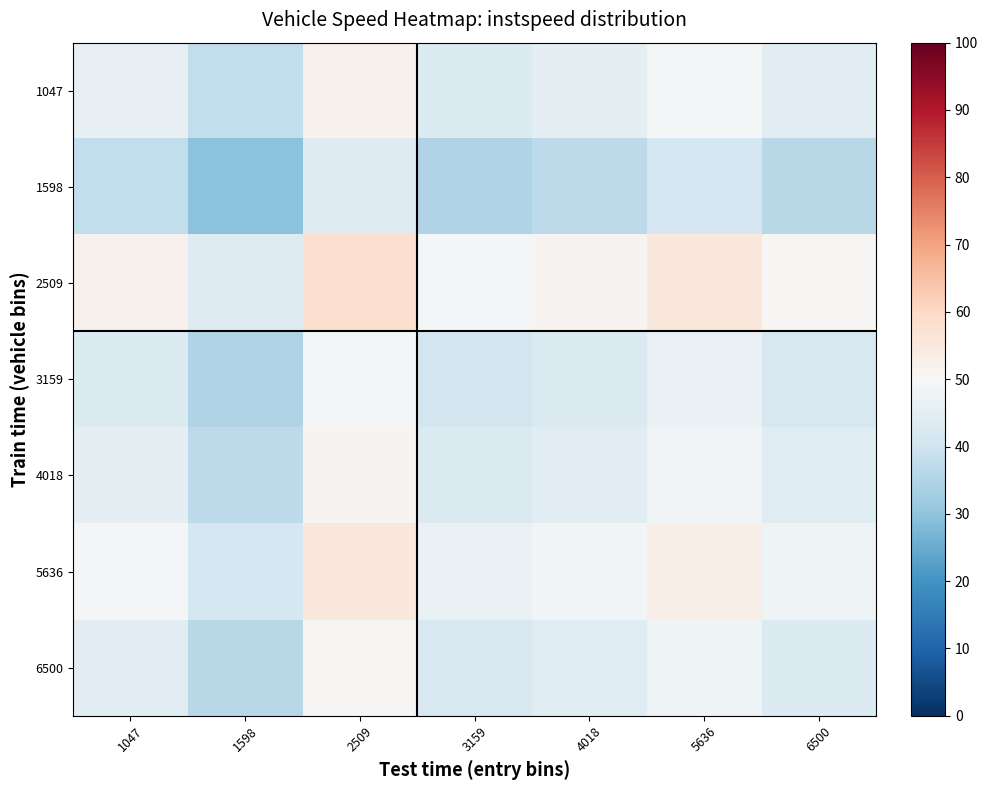

Between 1598 and 1047, which is larger?

1047